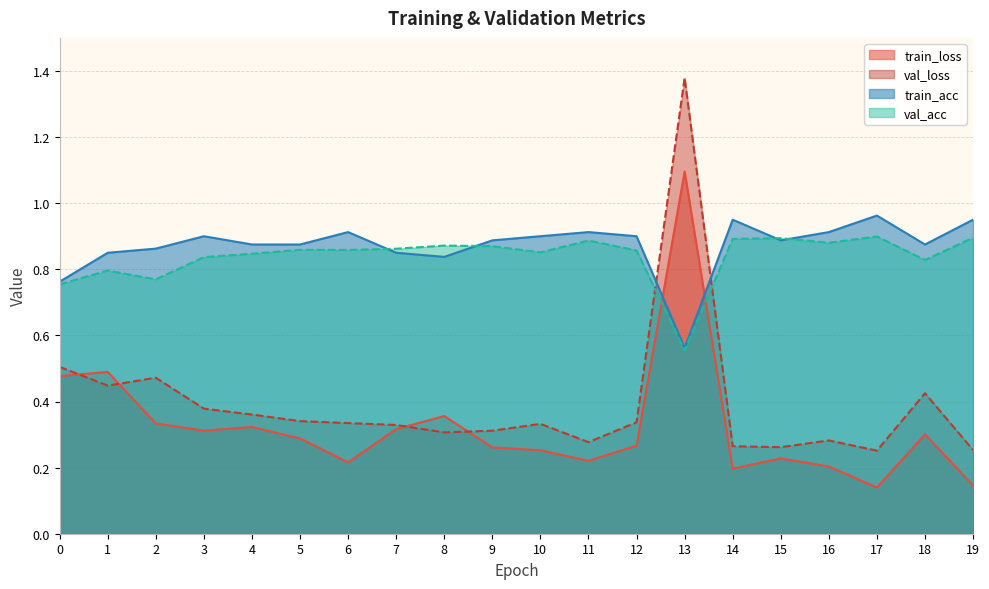

Rank the series at 11 from lowest to highest value.

train_loss, val_loss, val_acc, train_acc